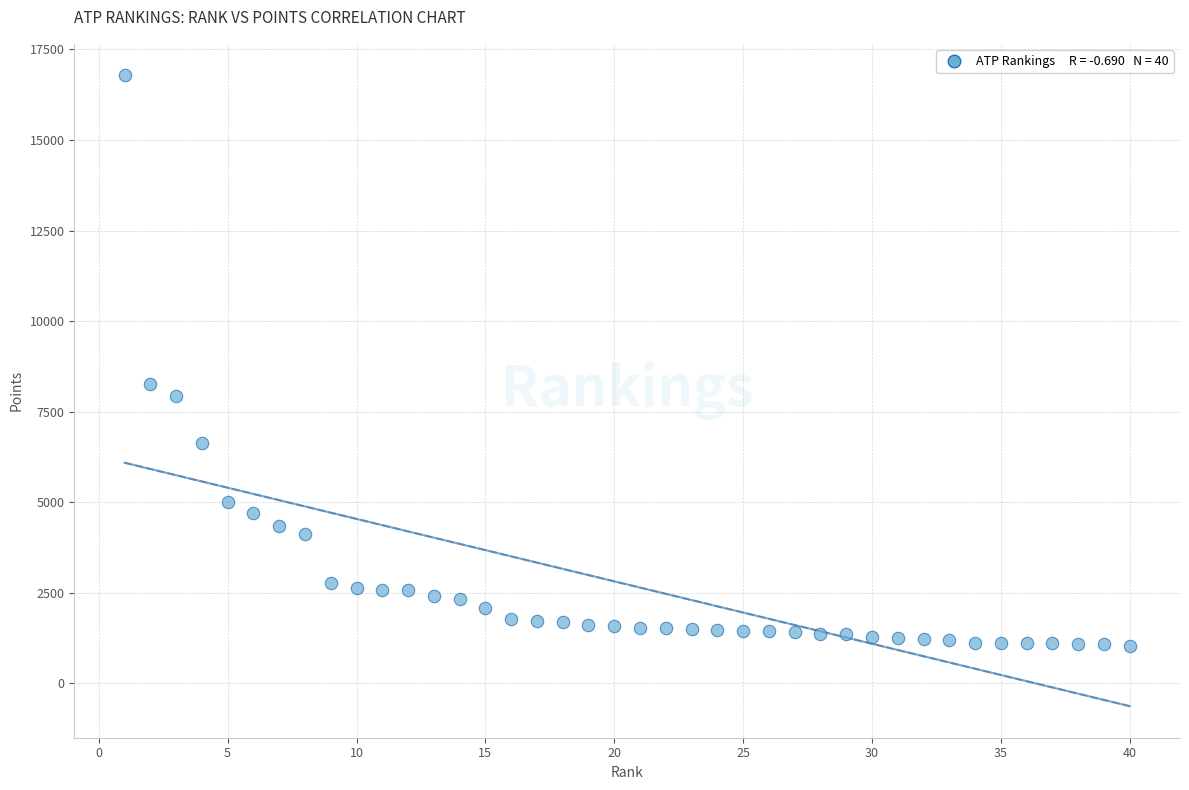

What is the range of X values (max minus min)?

39